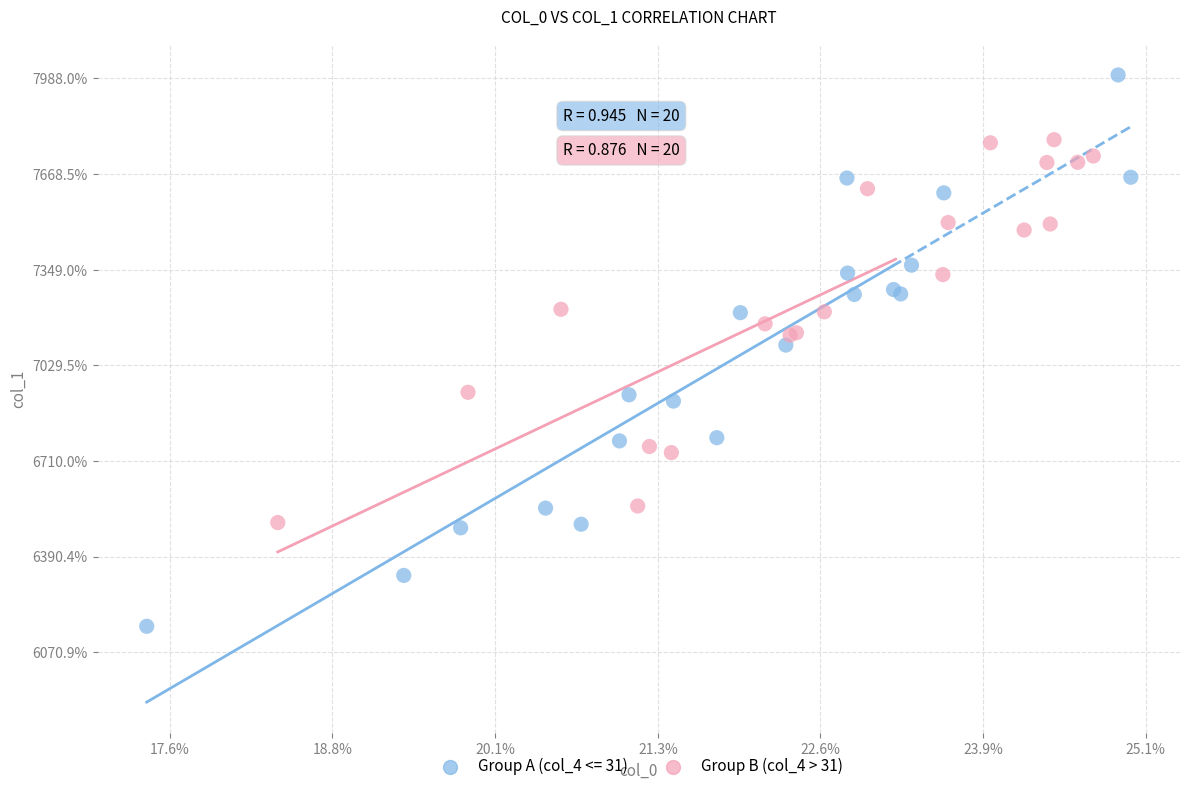

What are all the series names shown in the legend?

Group A (col_4 <= 31), Group B (col_4 > 31)